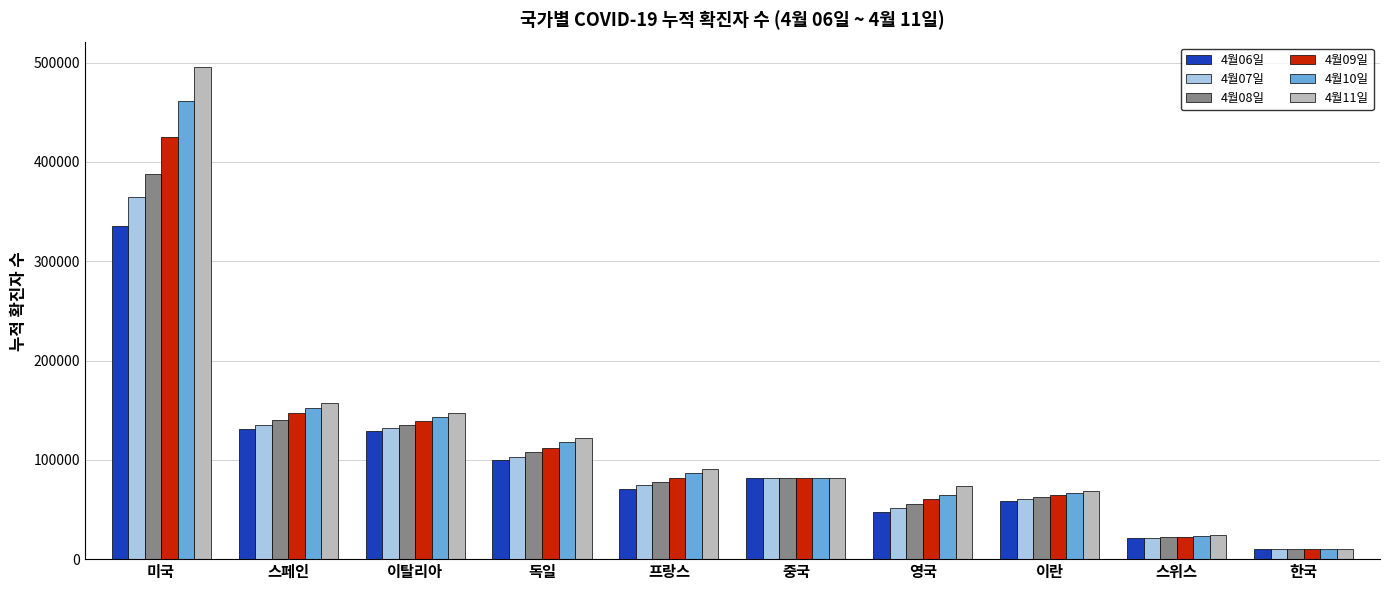

What is the smallest value displayed?

10284